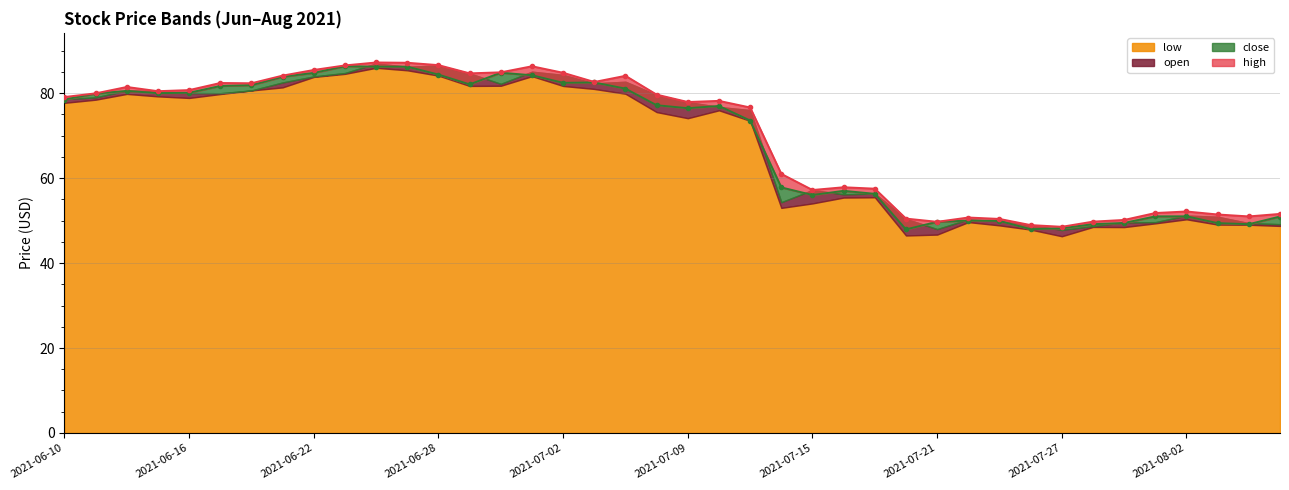

True or false: open and low cross at least once.

False